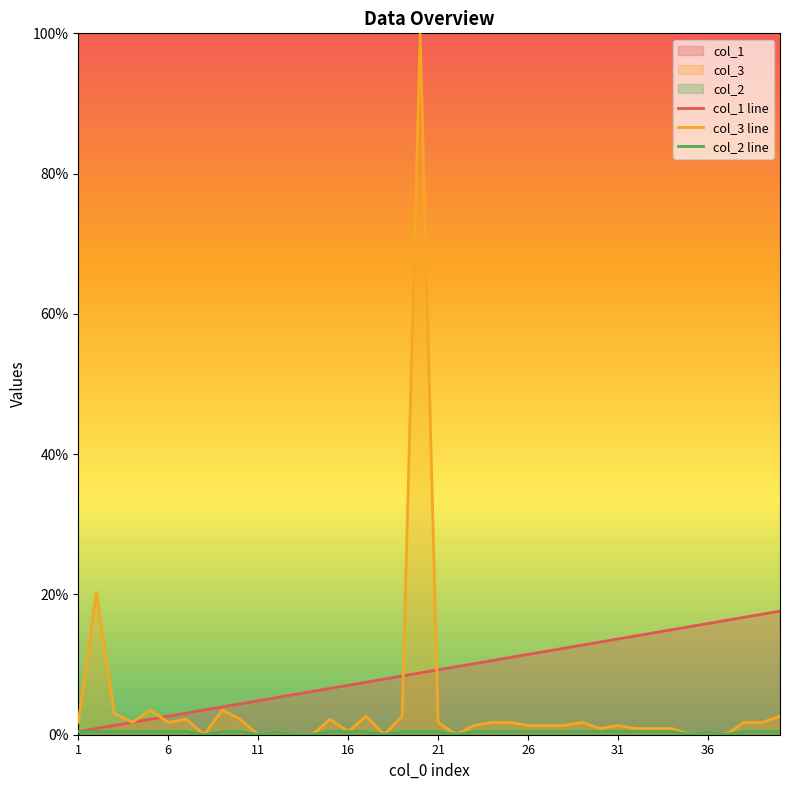

At how many categories does at least one series exceed 31?

1